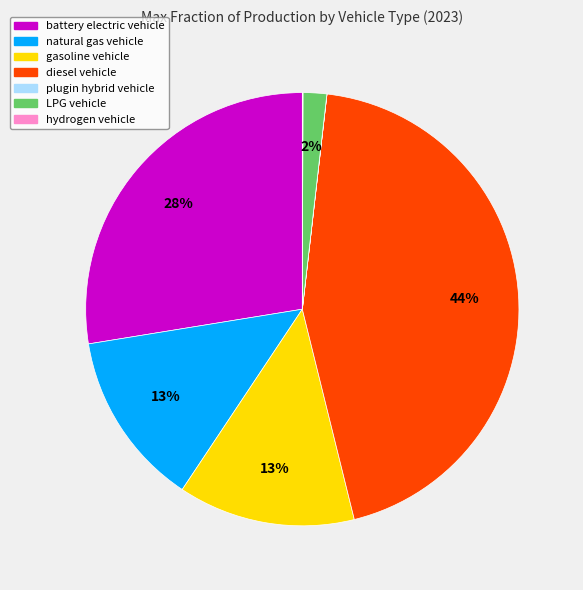

Between battery electric vehicle and natural gas vehicle, which is larger?

battery electric vehicle